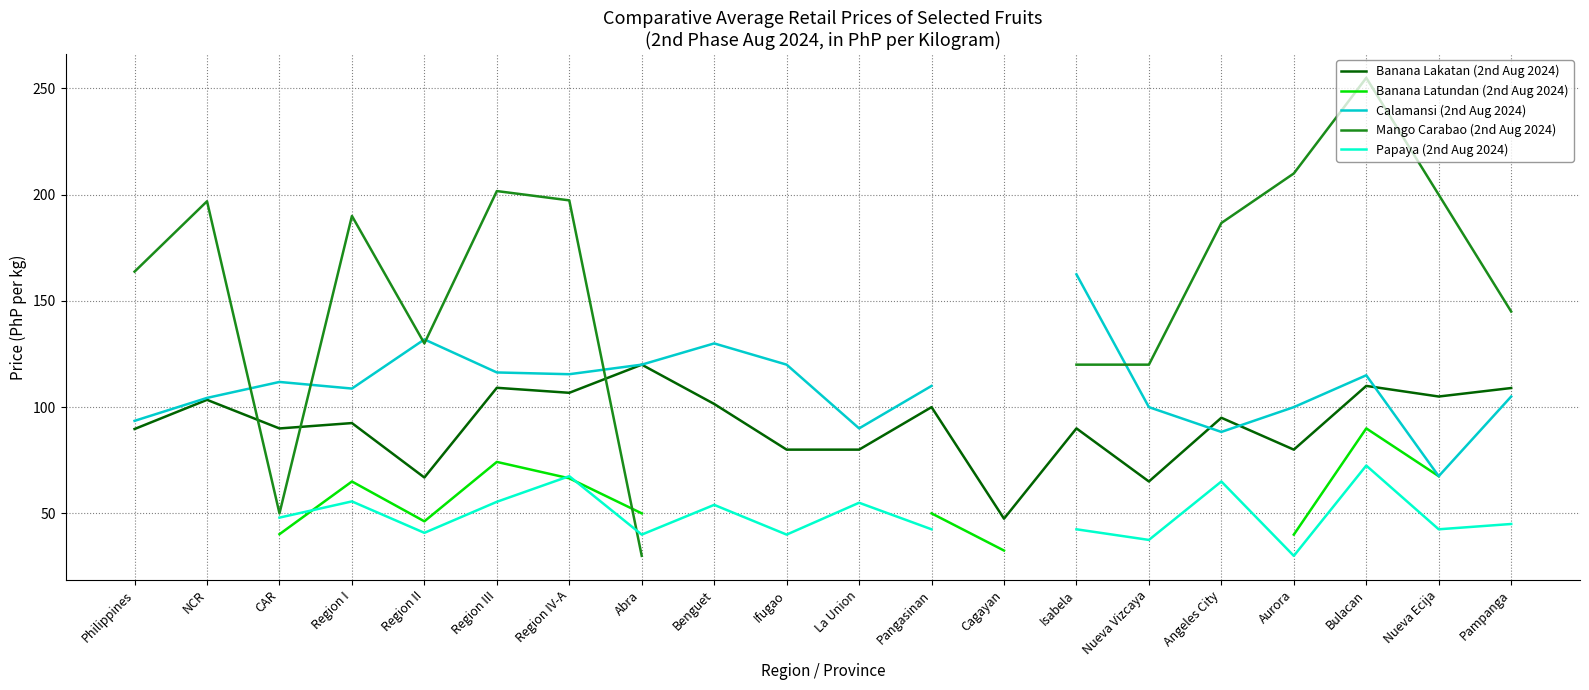

At which label does Calamansi (2nd Aug 2024) reach its minimum?

Nueva Ecija